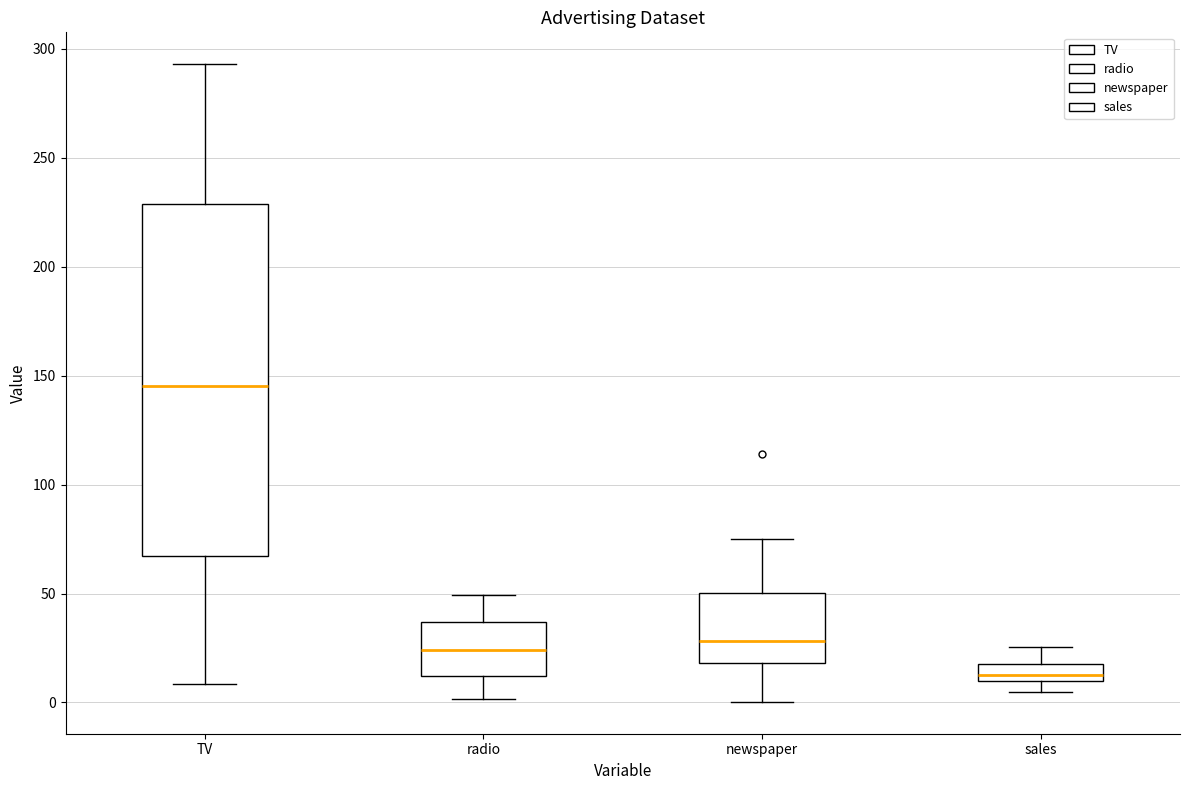

Which box has the lowest median line?

sales